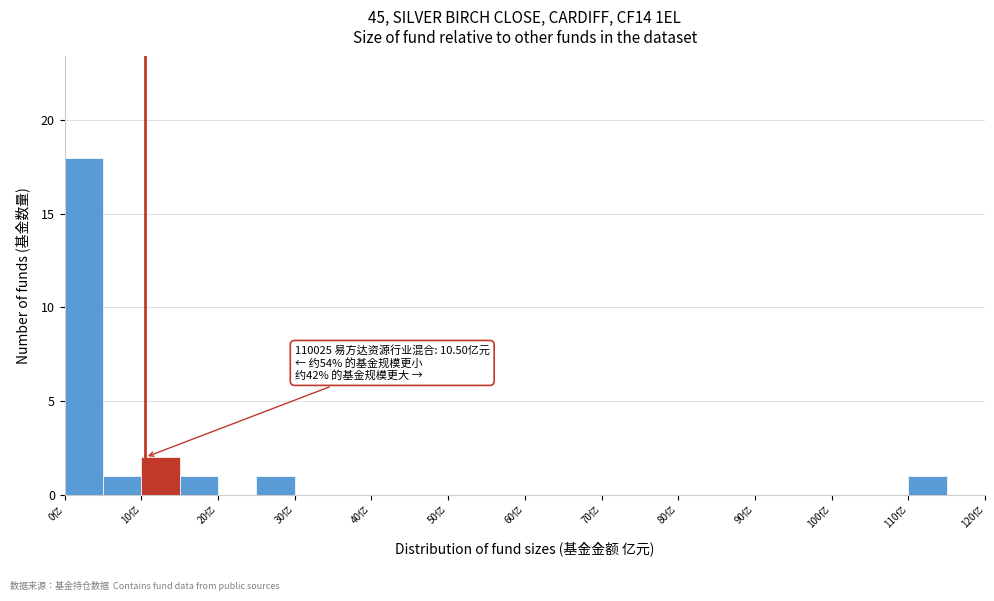

Over which range of the x-axis is the bar tallest?

0 to 5